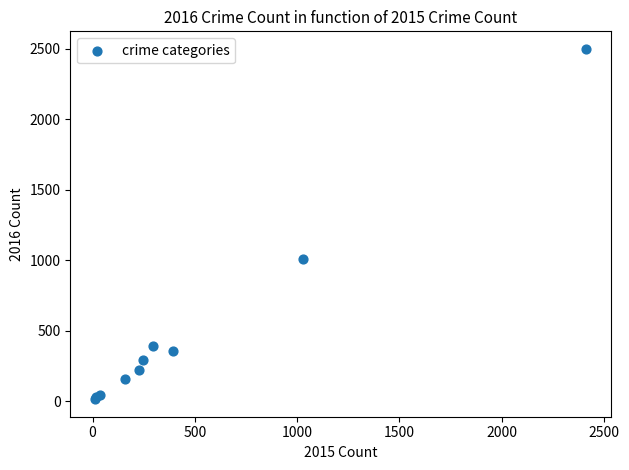

What Y value in the scatter plot is closest to 1256?

1009